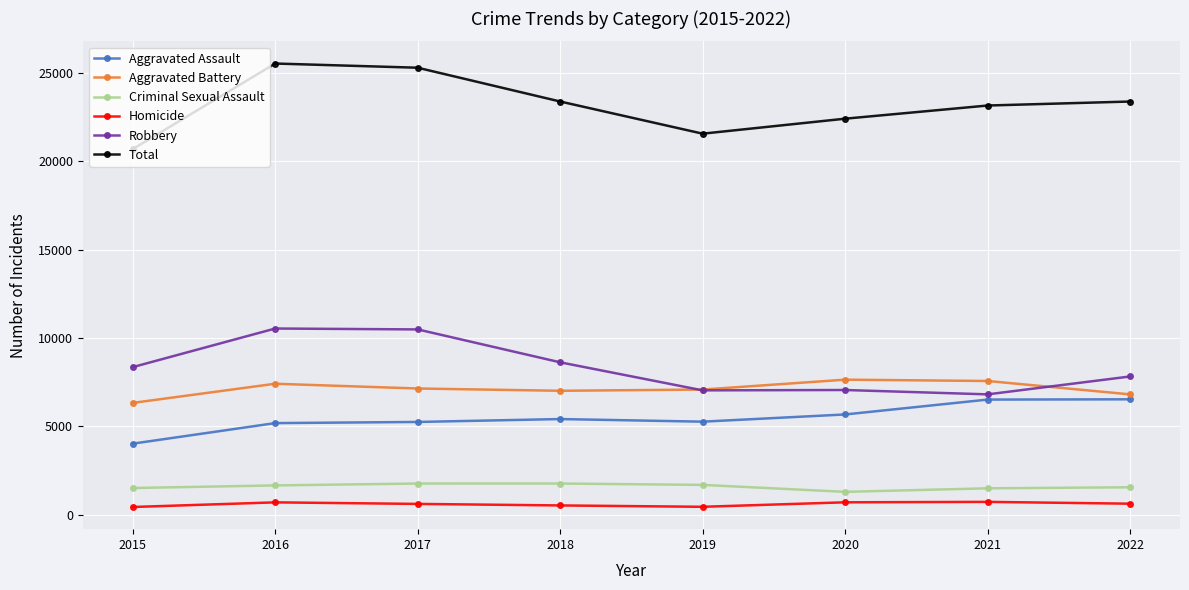

What is the difference between the highest and lowest values at 2020?

21685